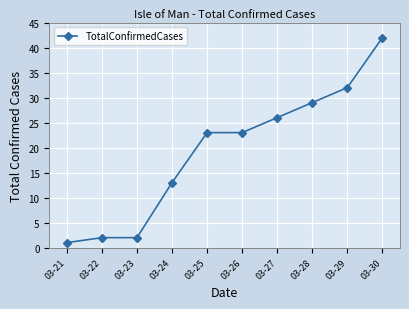

The value at 03-30 is 42. True or false?

True